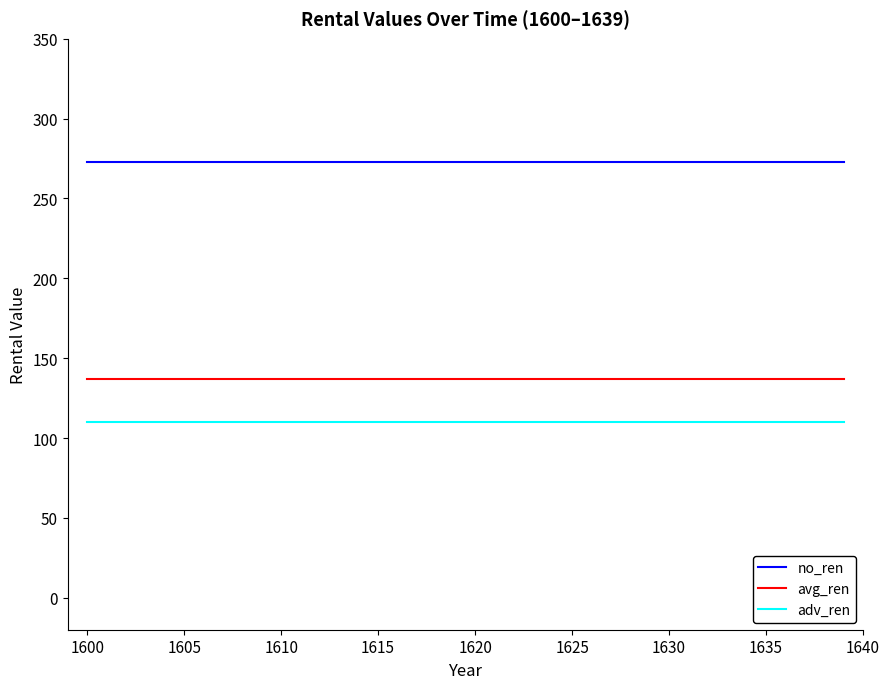

Reading left to right, transcribe all the data shown in this chart.

no_ren: 273	273	273	273	273	273	273	273	273	273	273	273	273	273	273	273	273	273	273	273	273	273	273	273	273	273	273	273	273	273	273	273	273	273	273	273	273	273	273	273
avg_ren: 137	137	137	137	137	137	137	137	137	137	137	137	137	137	137	137	137	137	137	137	137	137	137	137	137	137	137	137	137	137	137	137	137	137	137	137	137	137	137	137
adv_ren: 110	110	110	110	110	110	110	110	110	110	110	110	110	110	110	110	110	110	110	110	110	110	110	110	110	110	110	110	110	110	110	110	110	110	110	110	110	110	110	110